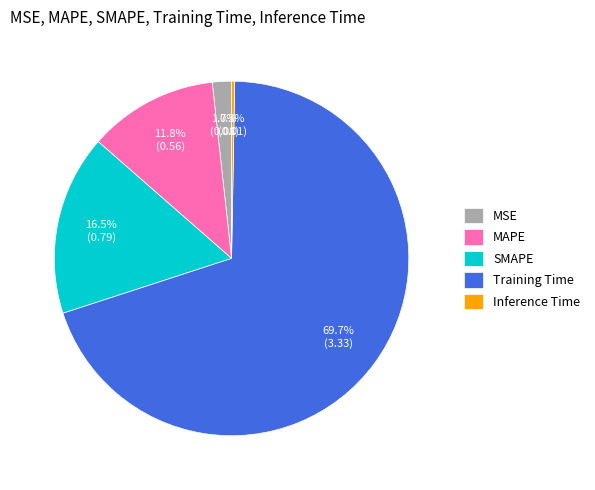

Does any single category account for the majority?

Yes